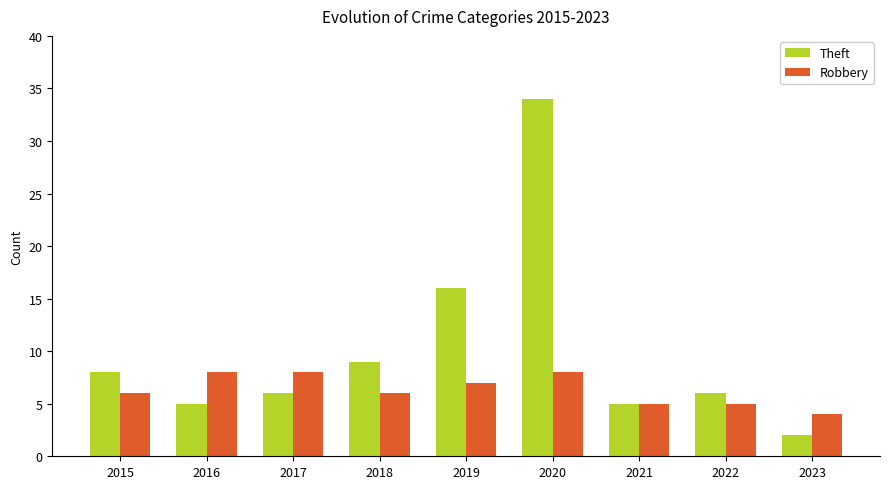

Which series has the largest total across all categories?

Theft